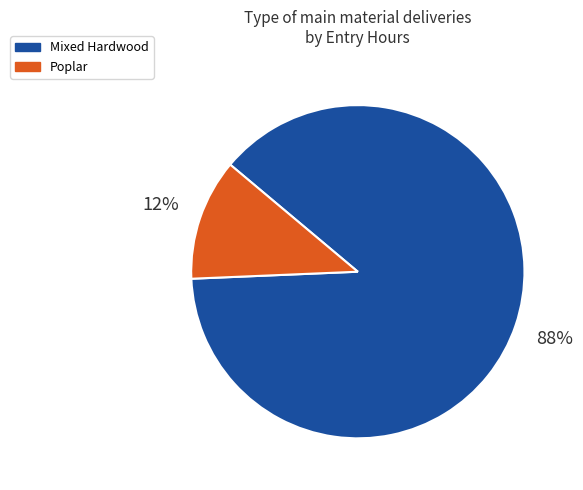

Is Mixed Hardwood the majority of the pie?

Yes